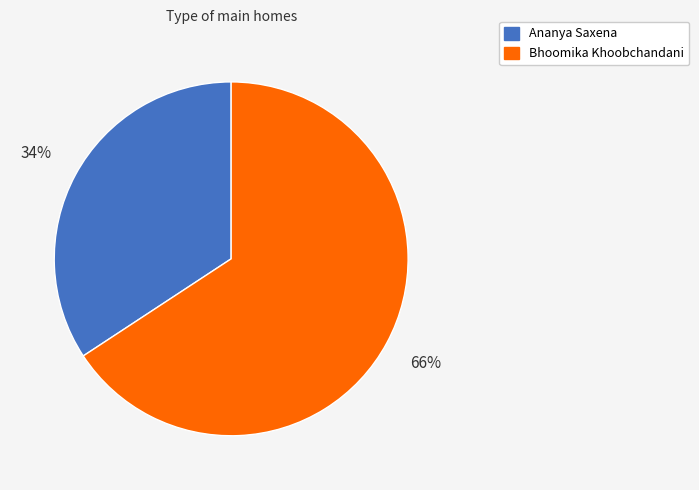

Rank the categories by value from highest to lowest.

Bhoomika Khoobchandani, Ananya Saxena